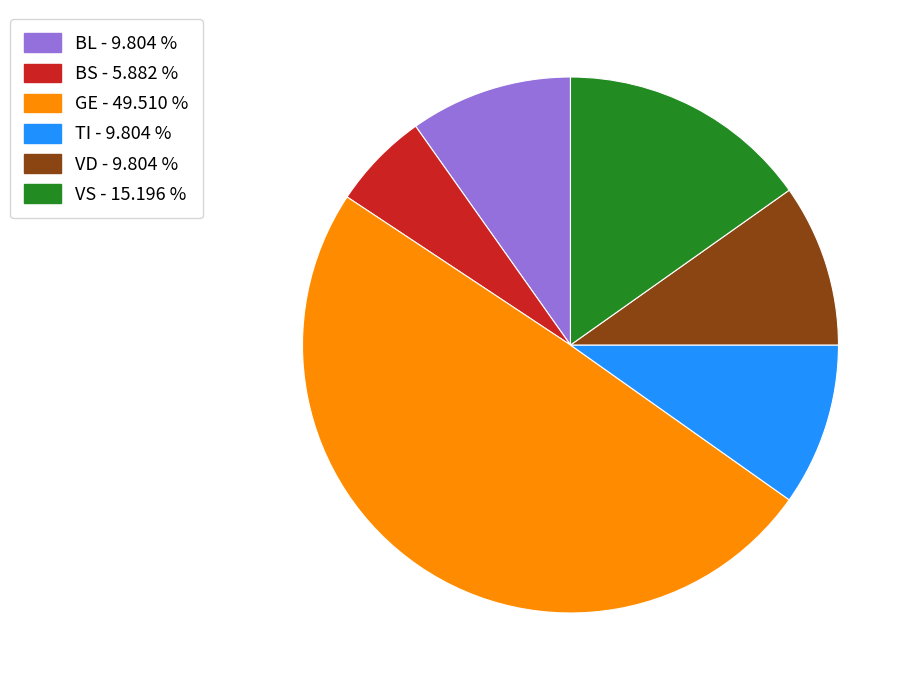

Is BS - 5.882 % the majority of the pie?

No